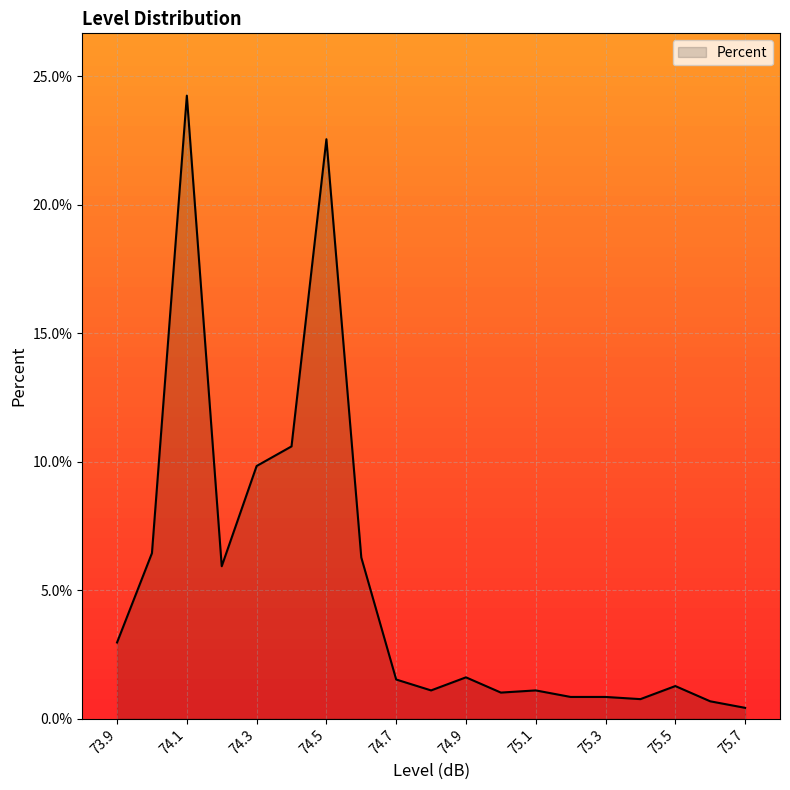

What is the smallest value displayed?

0.4